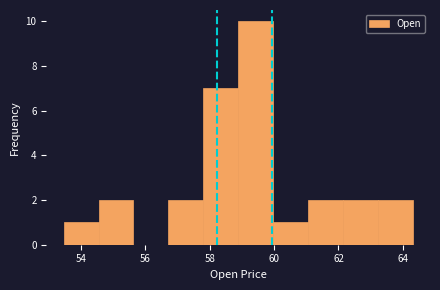

Reading left to right, list every bar in this chart as the range it spans on the x-axis followed by its height. Neither the bar edges nor the heights are printed on the chart, so give them approximately, as read against the axes.

53.4 to 54.6: 1
54.6 to 55.6: 2
55.6 to 56.8: 0
56.8 to 57.8: 2
57.8 to 58.8: 7
58.8 to 60.0: 10
60.0 to 61.0: 1
61.0 to 62.2: 2
62.2 to 63.2: 2
63.2 to 64.4: 2